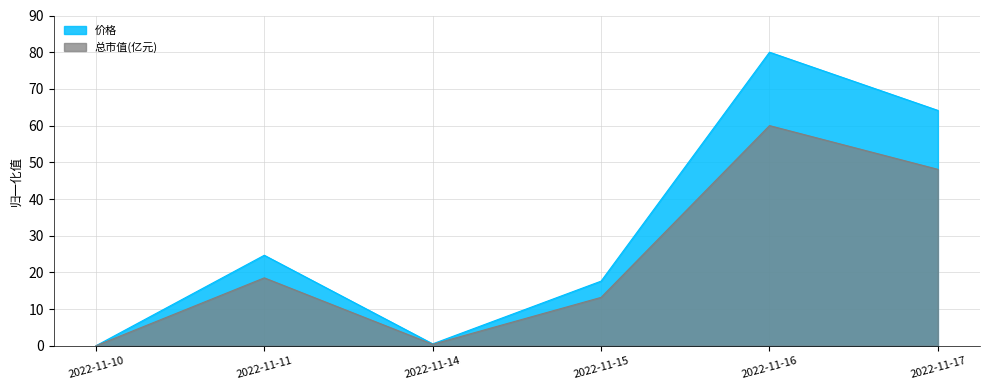

Where is 价格 nearest to the value 40?

2022-11-11